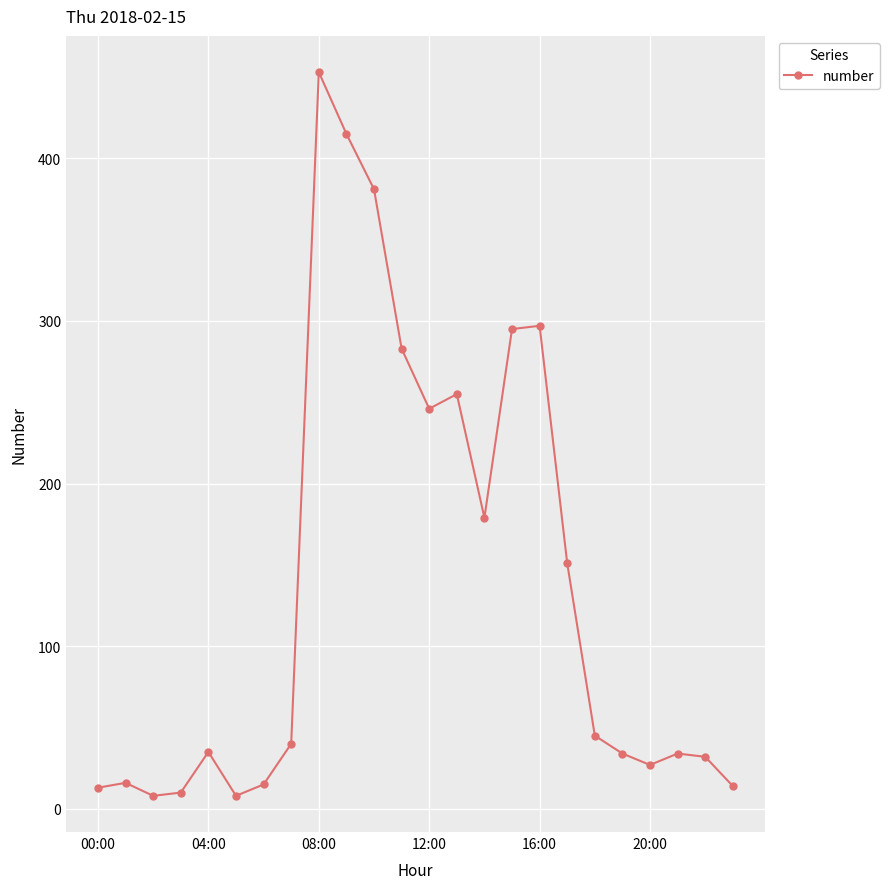

How many data points are less than 40?

12